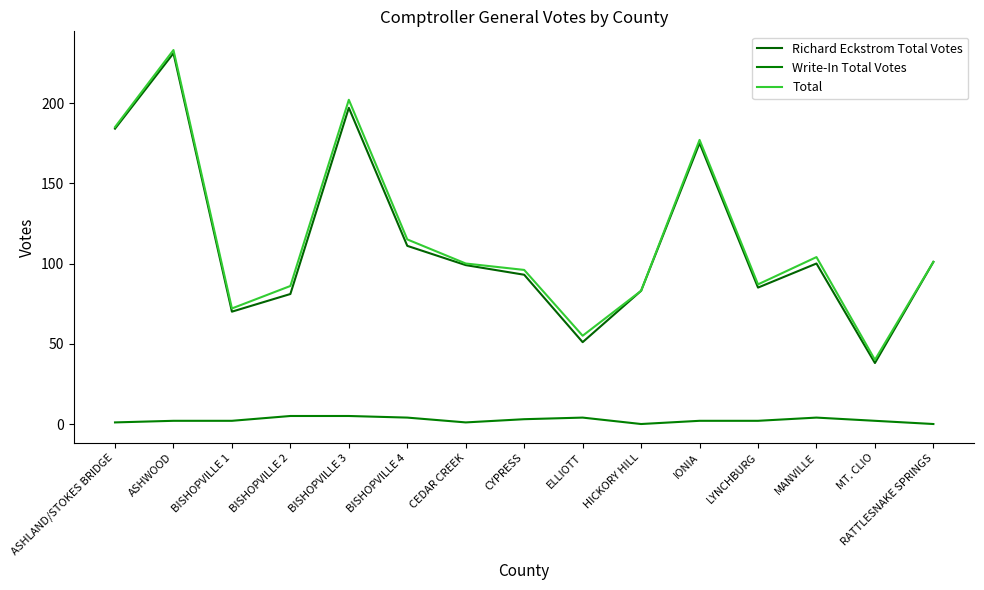

Is this an area chart (filled region under the line)?

No